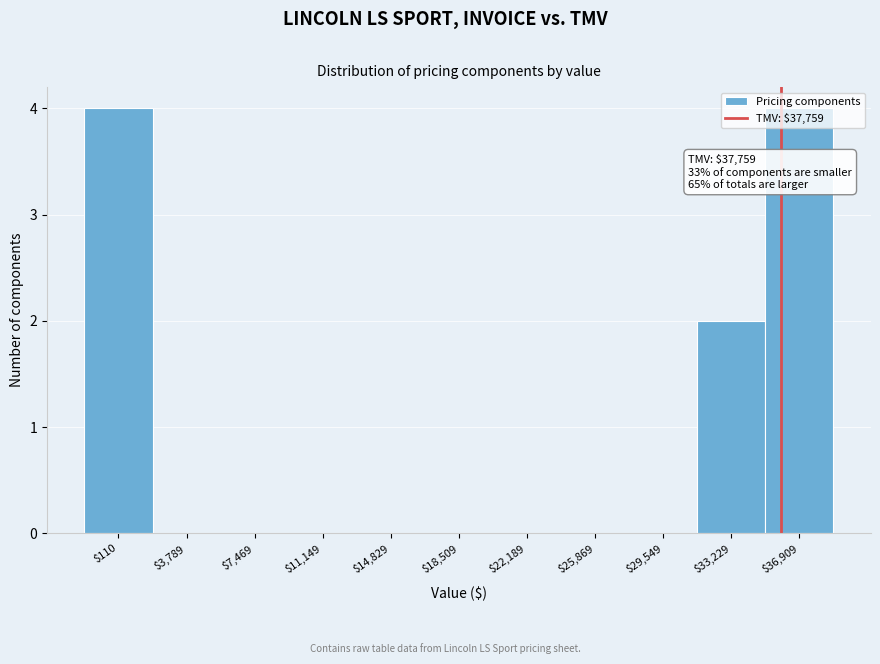

Is it true that the value at $18,509 is 0?

True